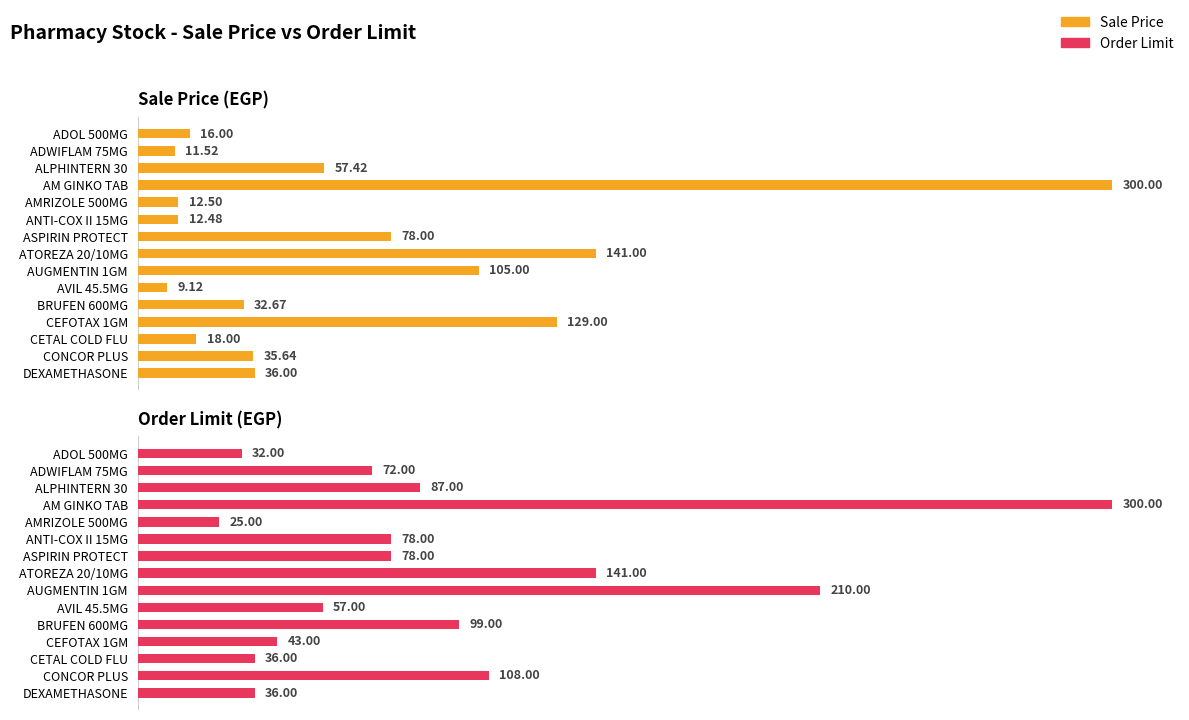

What is the sum of all Order Limit values?

1402.0